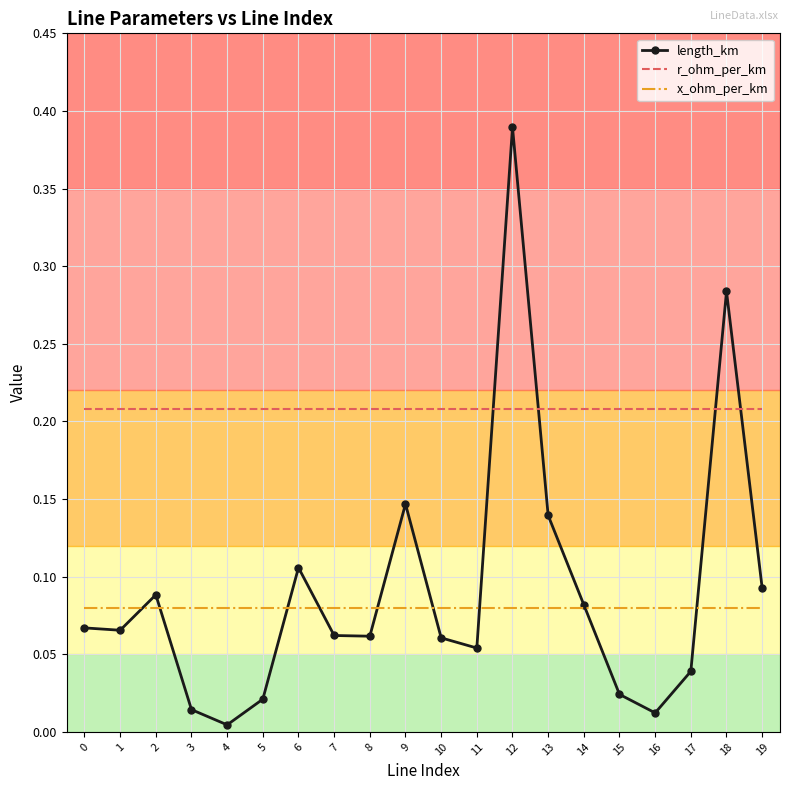

At which category is the sum across all series the highest?

12